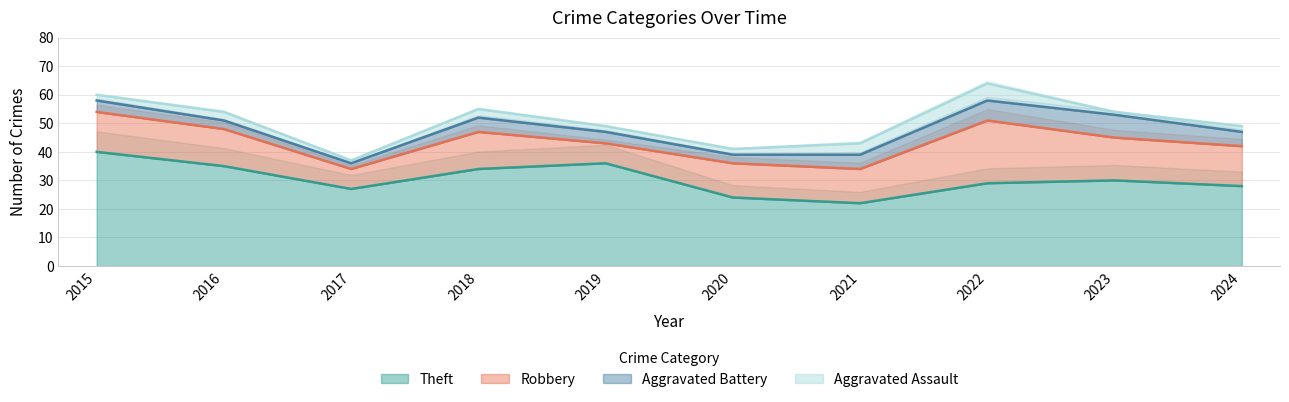

How many interior local peaks does the Aggravated Assault series have?

3